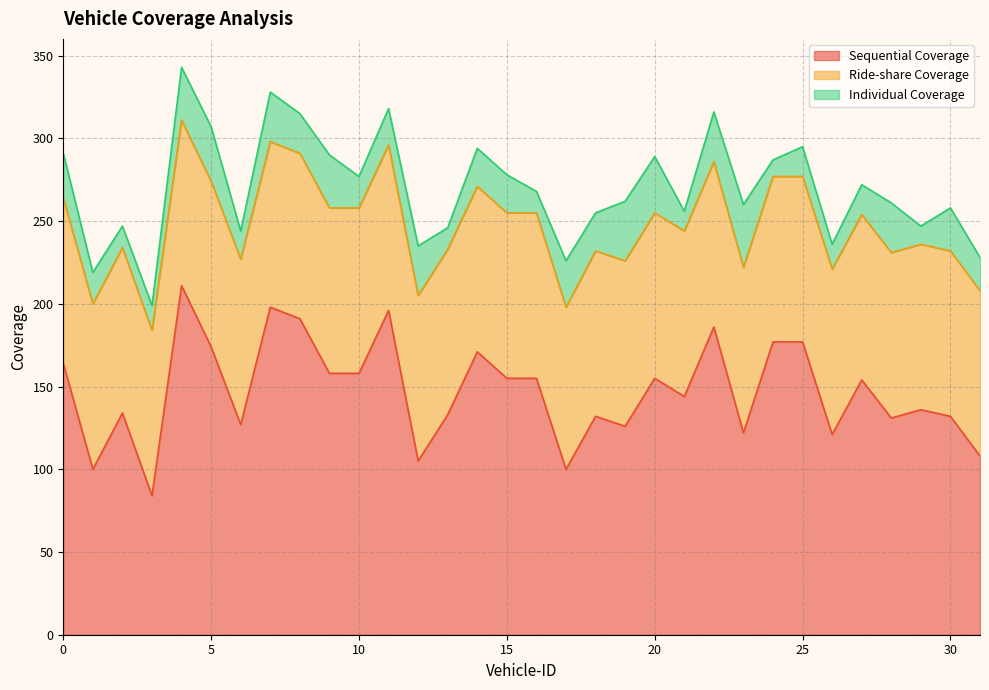

Which series has the largest range (max minus min)?

Sequential Coverage